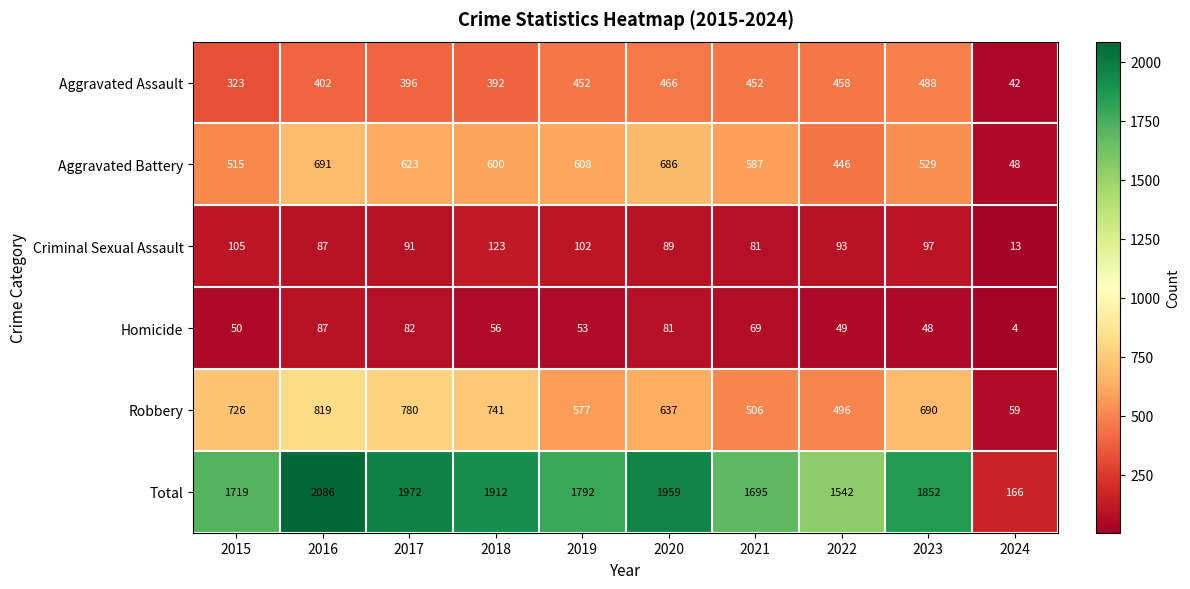

What is the minimum value for Homicide?

4